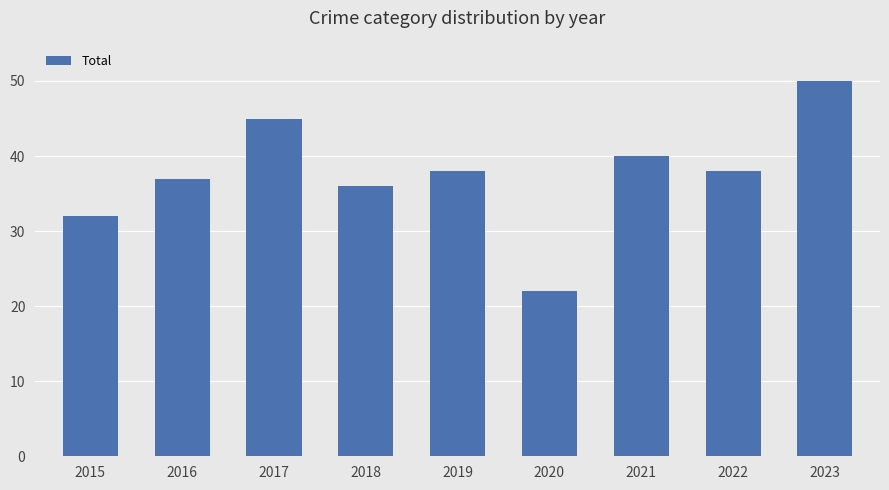

What is the sum of all values?

338